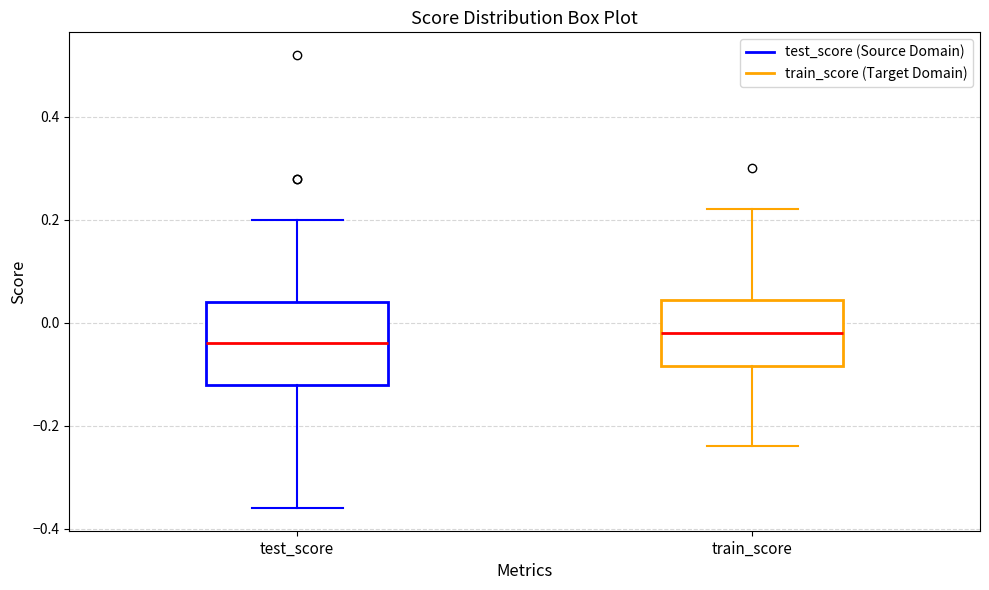

Which box's median line is the highest?

train_score